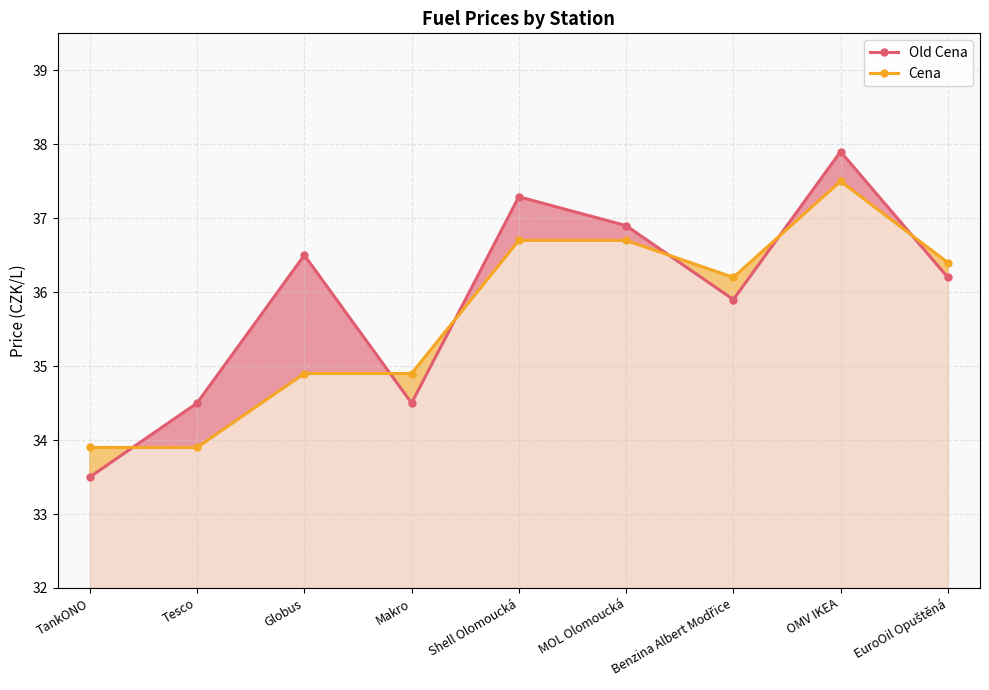

Is the value of Old Cena at Shell Olomoucká greater than the value of Cena at MOL Olomoucká?

Yes